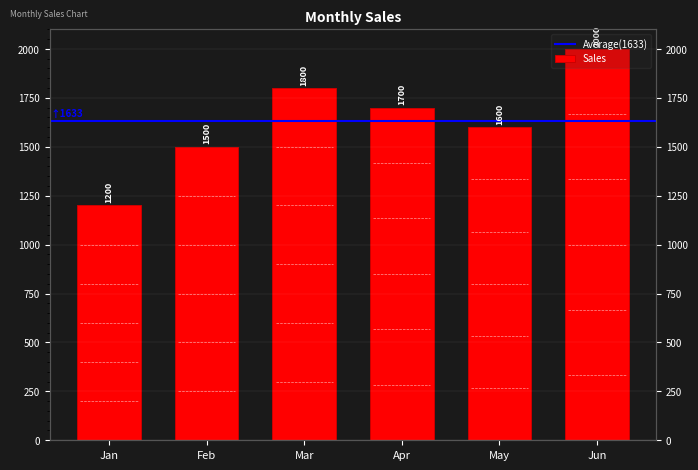

Which has a higher value, May or Feb?

May